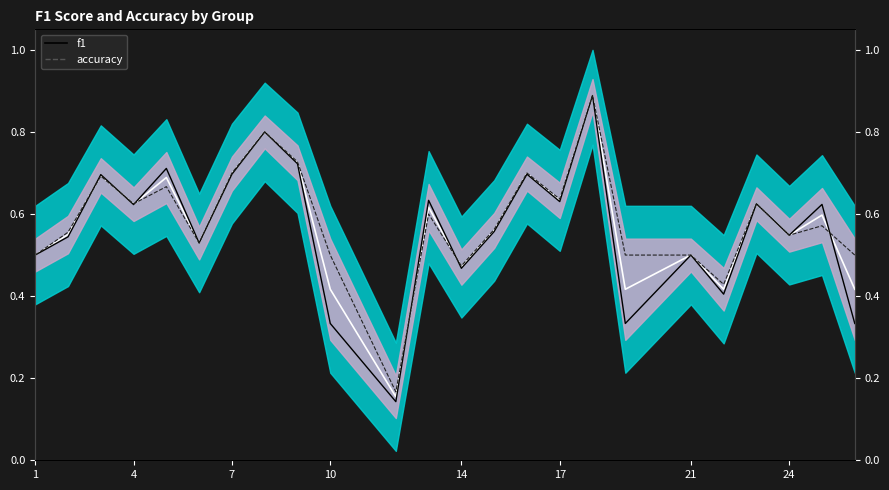

Does the chart have visible grid lines?

No